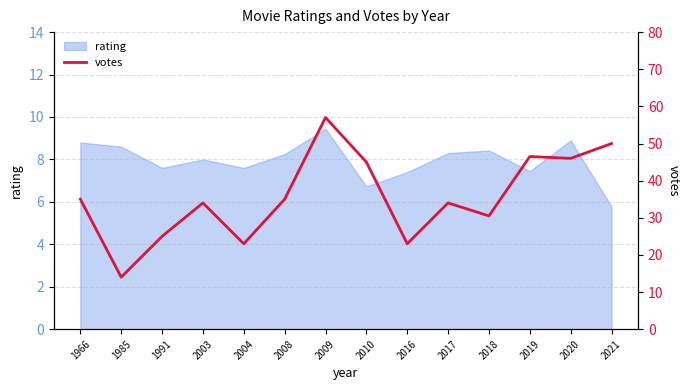

Is it true that the value at 2021 is 50.0?

True